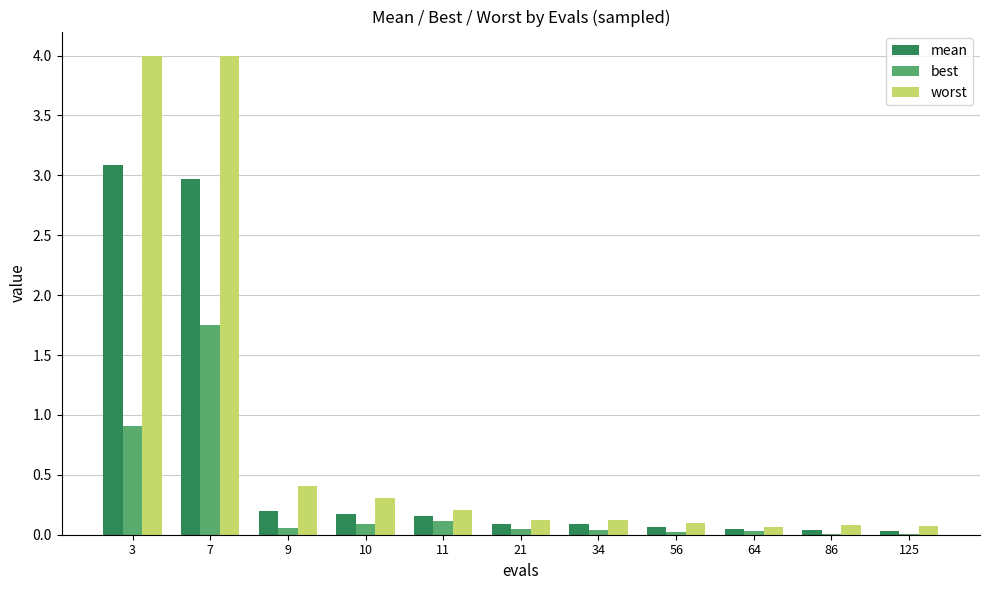

The value of worst at 34 is 0.1. True or false?

True